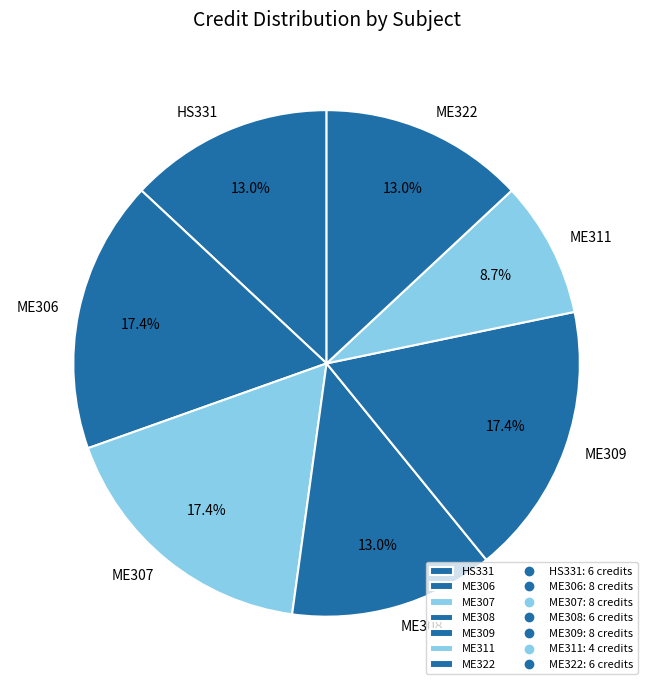

Which has a higher value, ME311 or ME322?

ME322